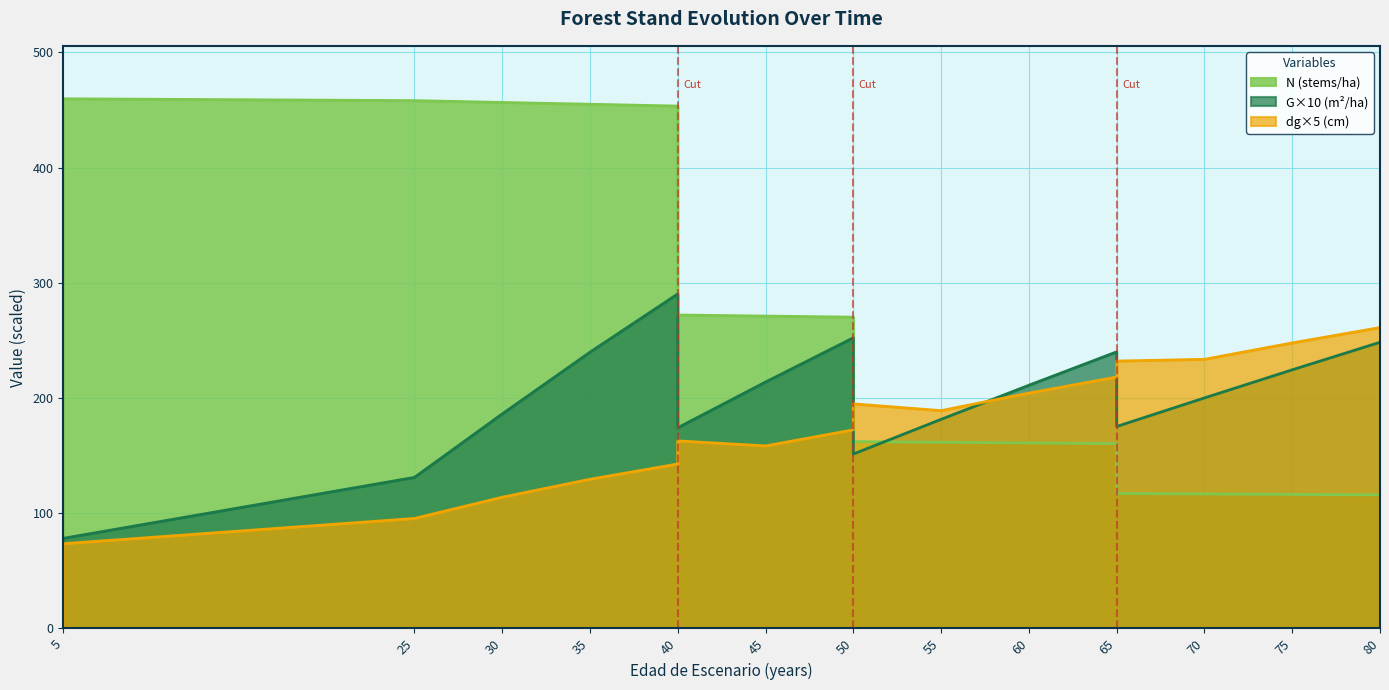

At which category does dg reach its first local peak?

40